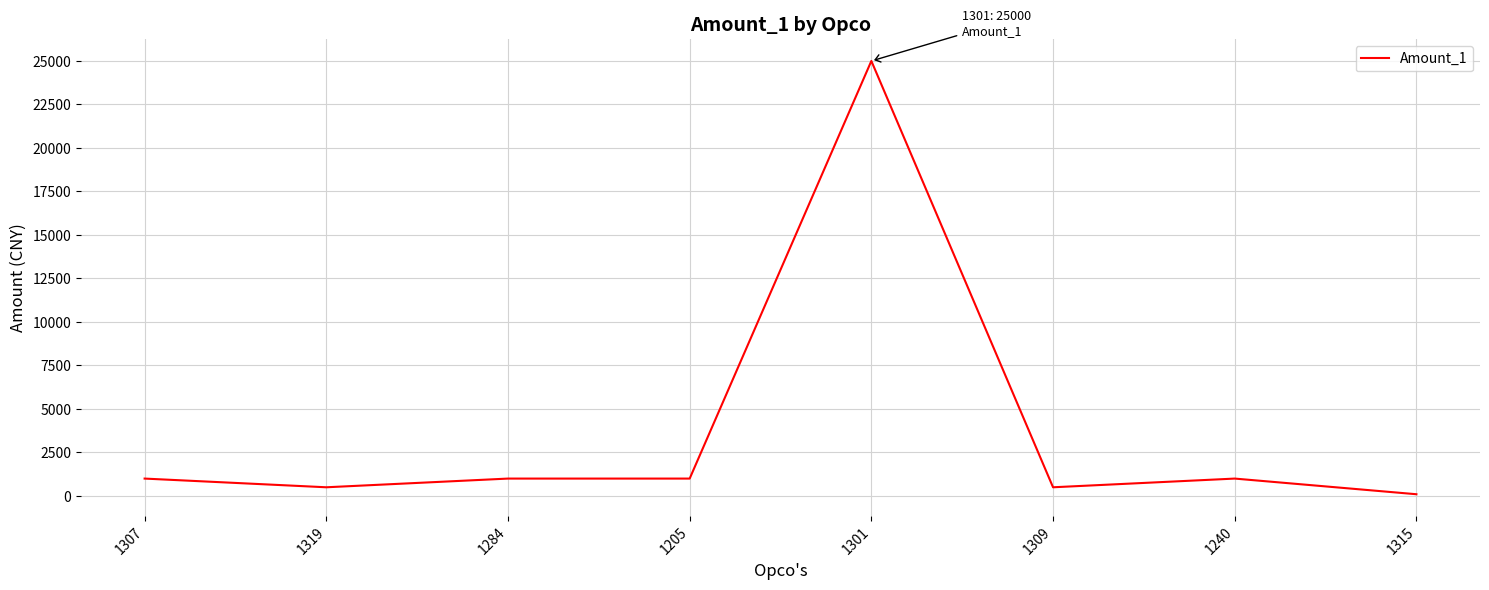

What is the difference between the maximum and second lowest values?

24500